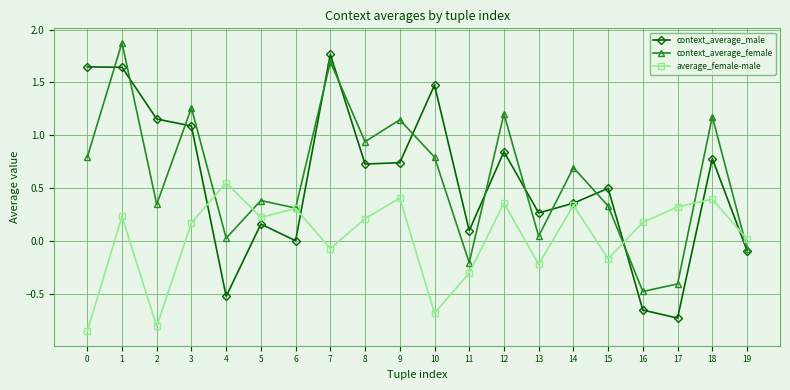

In context_average_female, how many points are higher than both neighbors (excluding endpoints)?

8